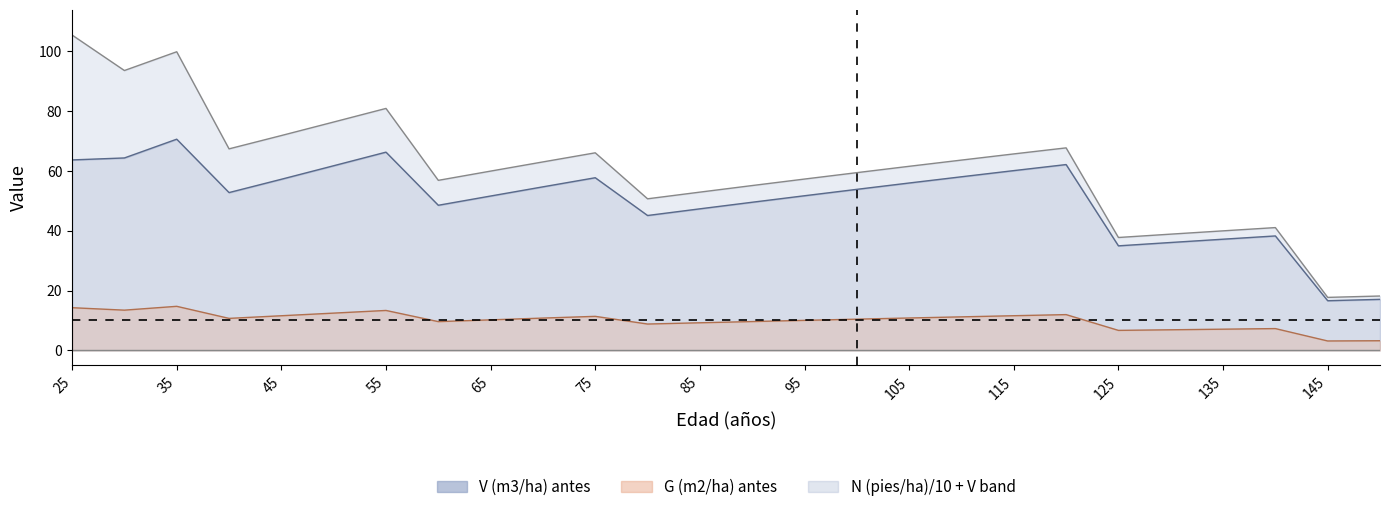

At which label is V (m3/ha) antes closest to 43?

80